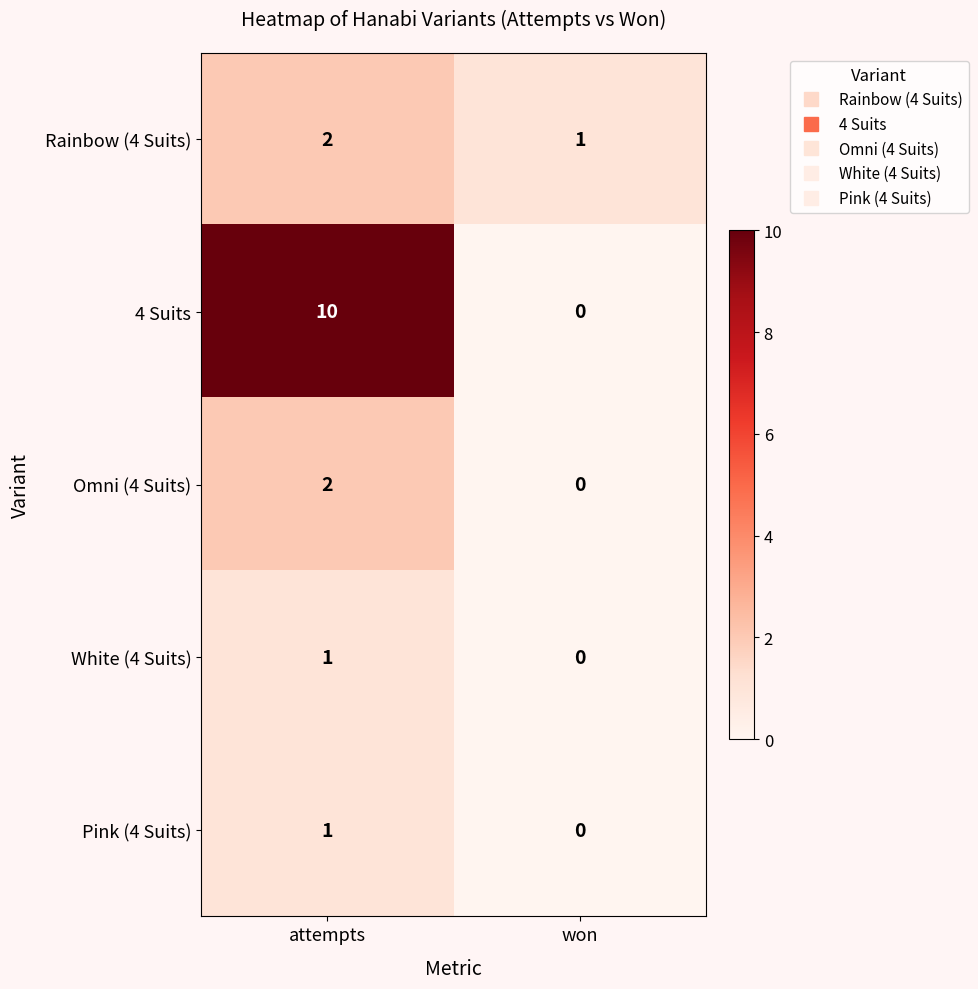

At which category does the chart reach its minimum across all series?

won